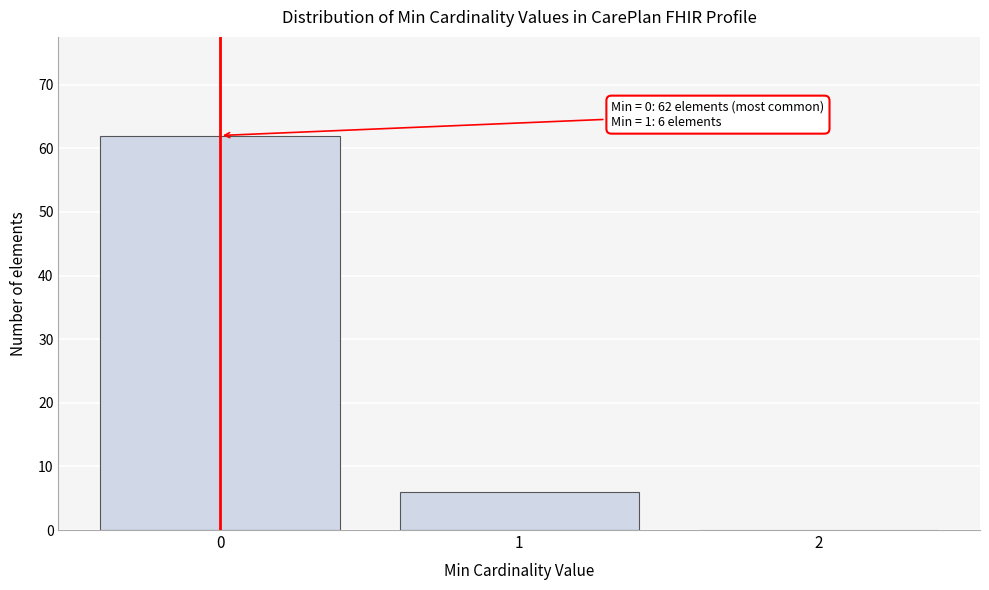

Which range on the x-axis has the tallest bar?

-0.5 to 0.5